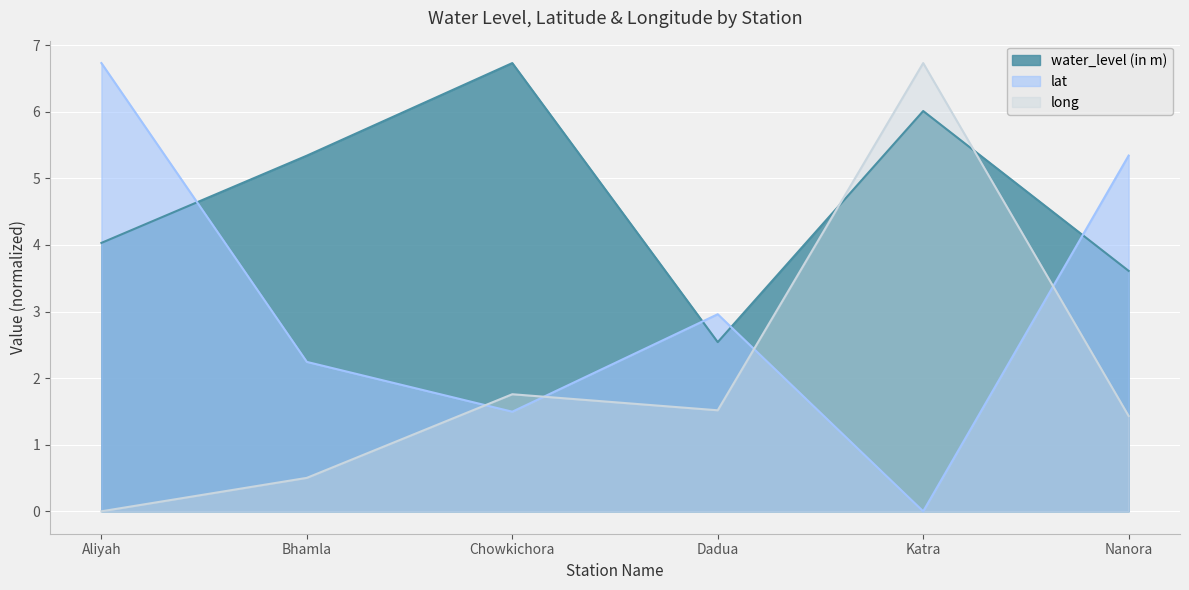

Reading left to right, extract all data points from this chart.

water_level (in m): Aliyah=4.0	Bhamla=5.3	Chowkichora=6.7	Dadua=2.5	Katra=6.0	Nanora=3.6
lat: Aliyah=6.7	Bhamla=2.2	Chowkichora=1.5	Dadua=3.0	Katra=0.0	Nanora=5.3
long: Aliyah=0.0	Bhamla=0.5	Chowkichora=1.8	Dadua=1.5	Katra=6.7	Nanora=1.4